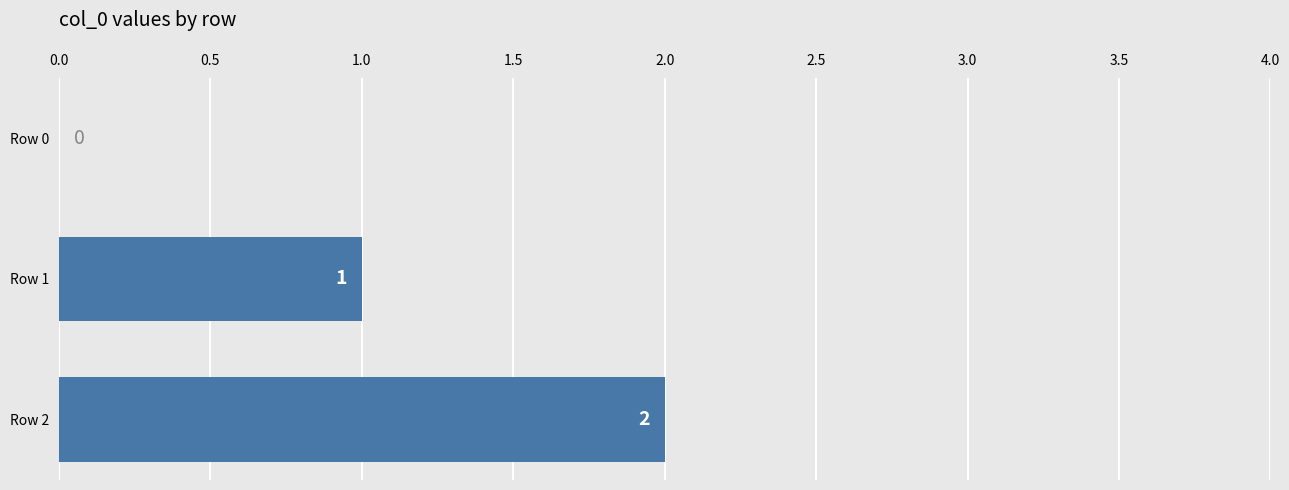

How many data points does each series have?

3